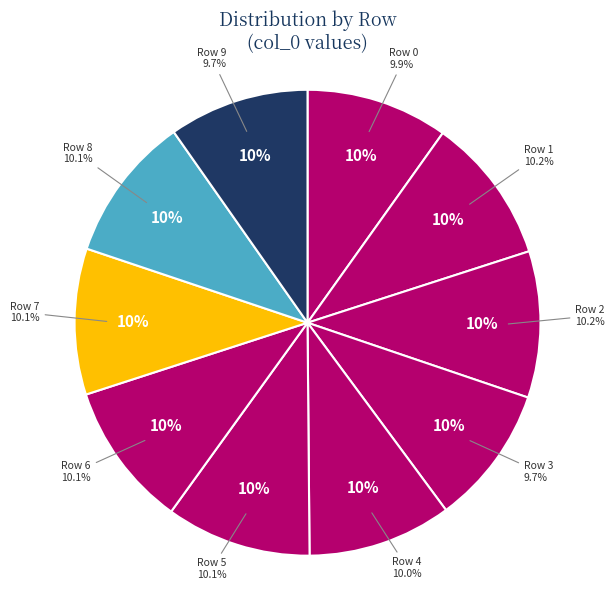

Rank the categories by value from highest to lowest.

1, 2, 7, 8, 5, 6, 4, 0, 9, 3